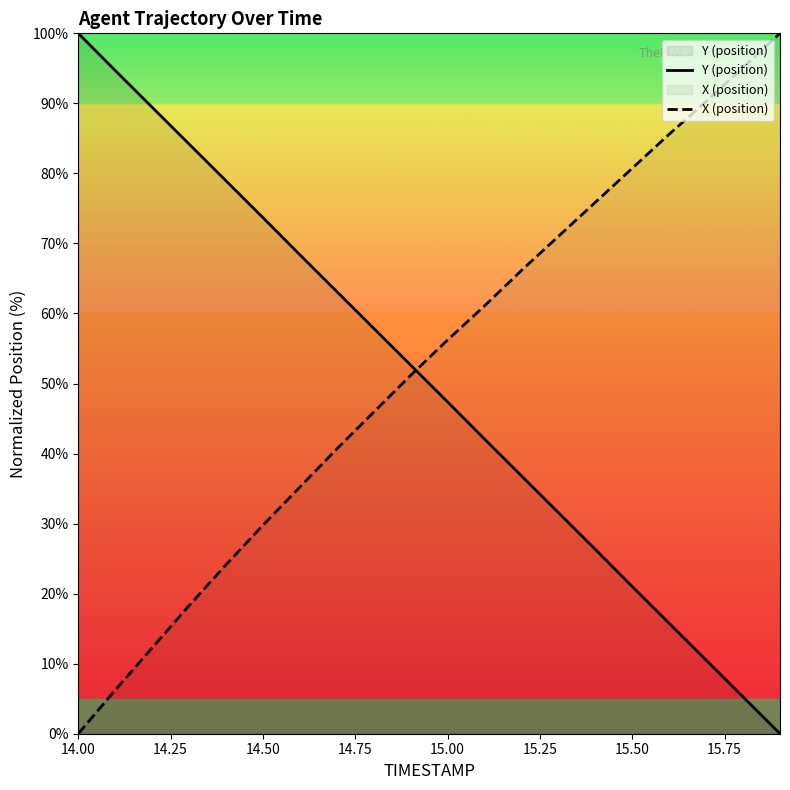

At which category does the chart reach its peak across all series?

14.00